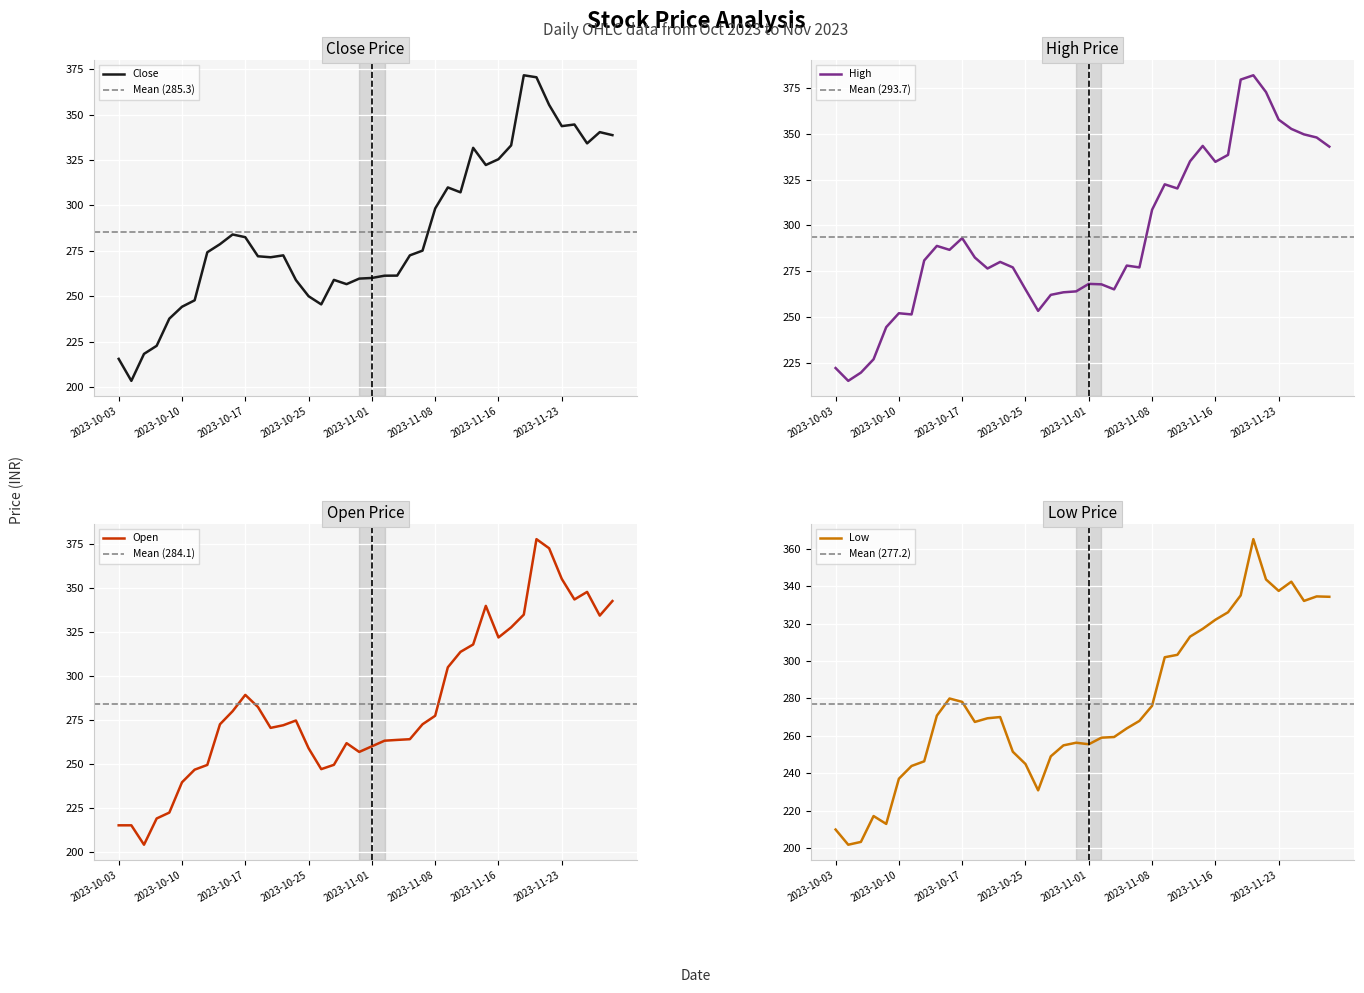

What value does the High series have at 27?

320.1